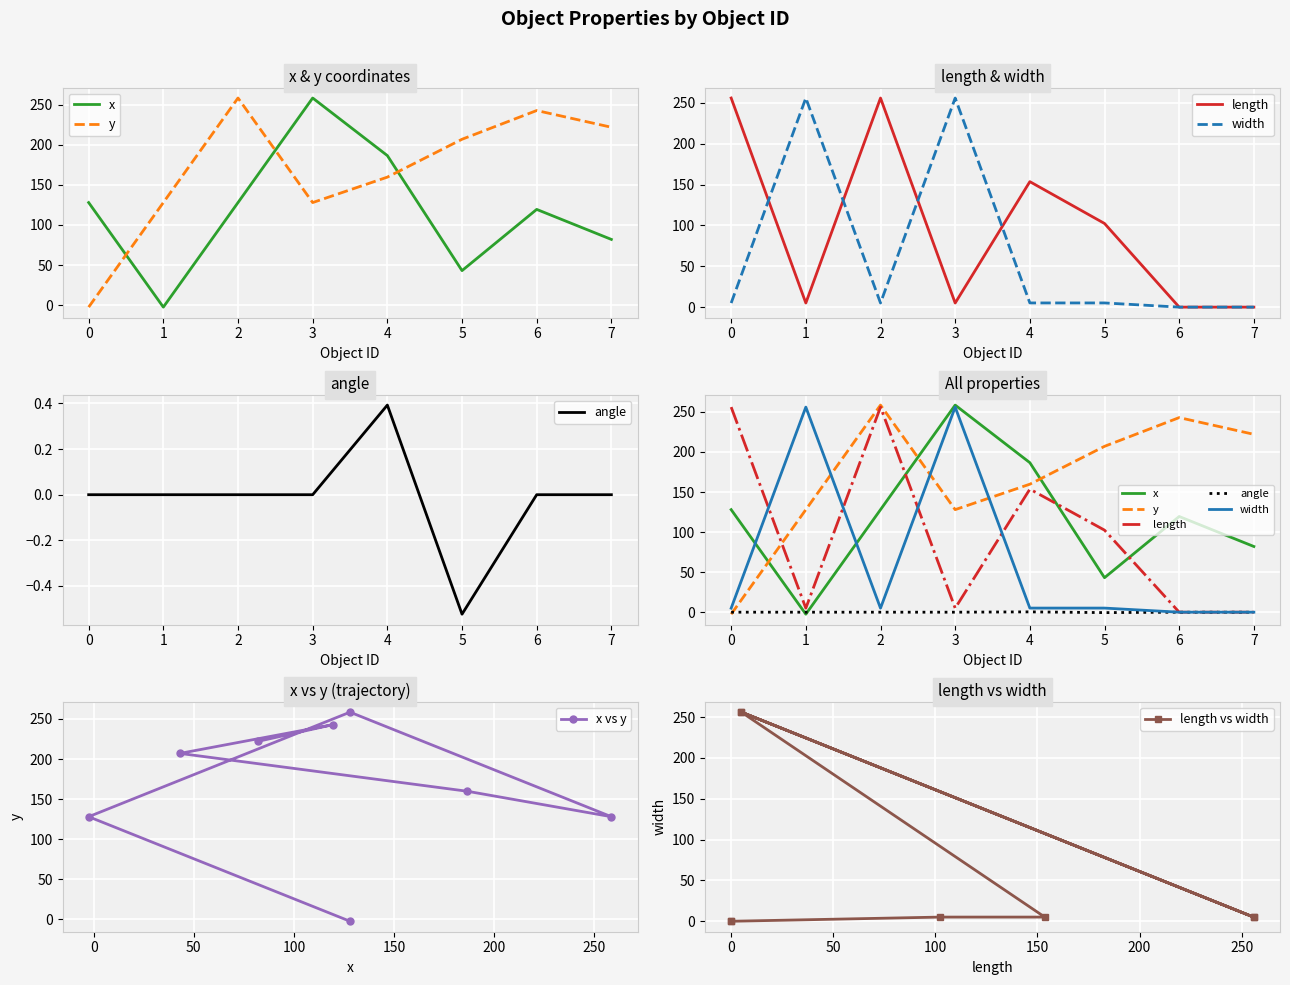

What is the total value across all series at 1?

386.5